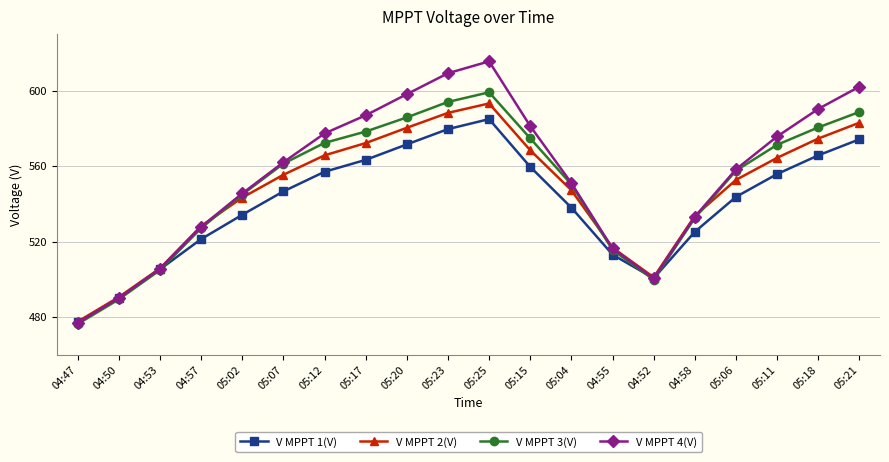

What is the value of the V MPPT 1(V) point at the 14th from the left?

513.1